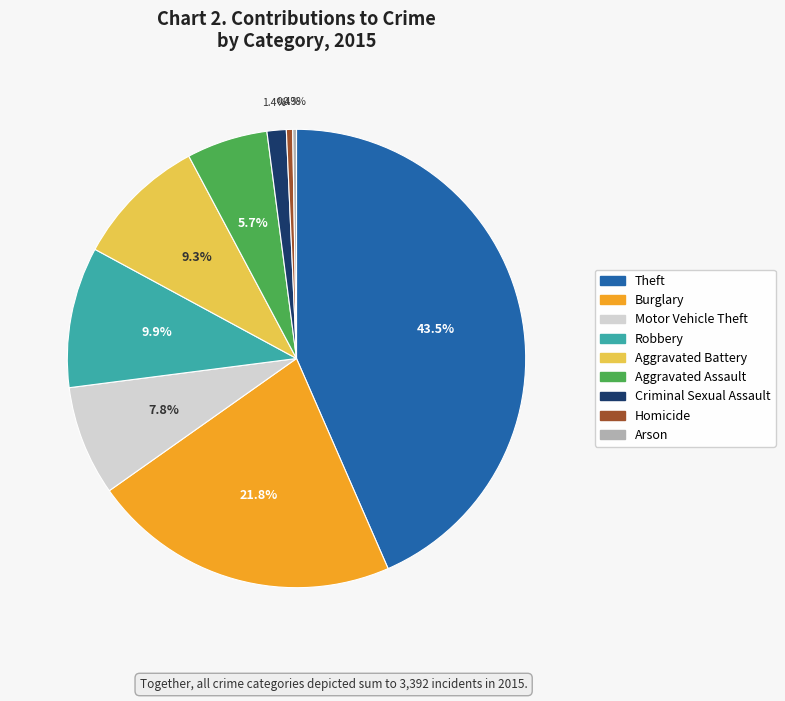

Is there a majority slice in this chart?

No